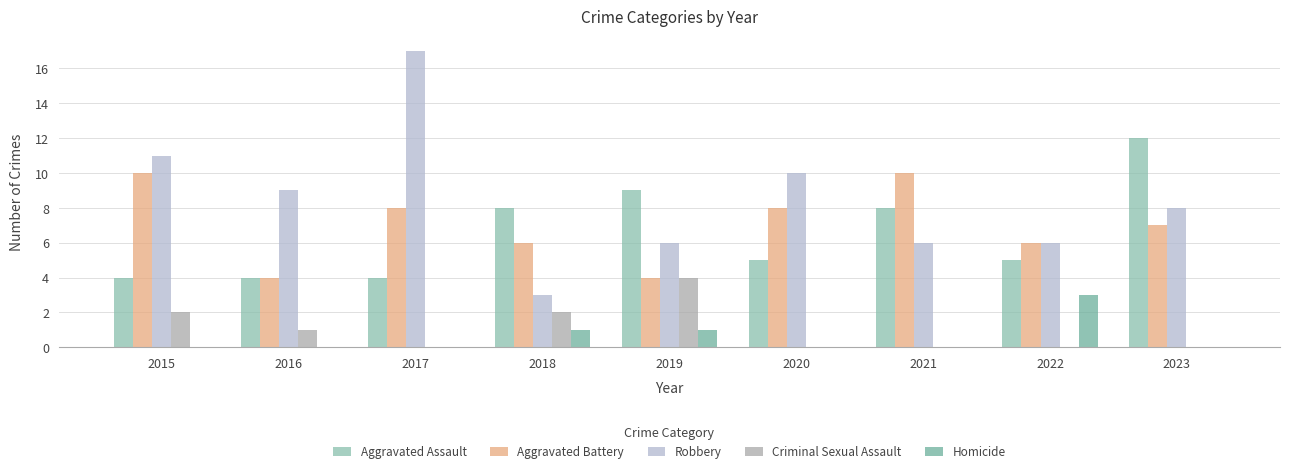

What is the sum of all Aggravated Battery values?

63